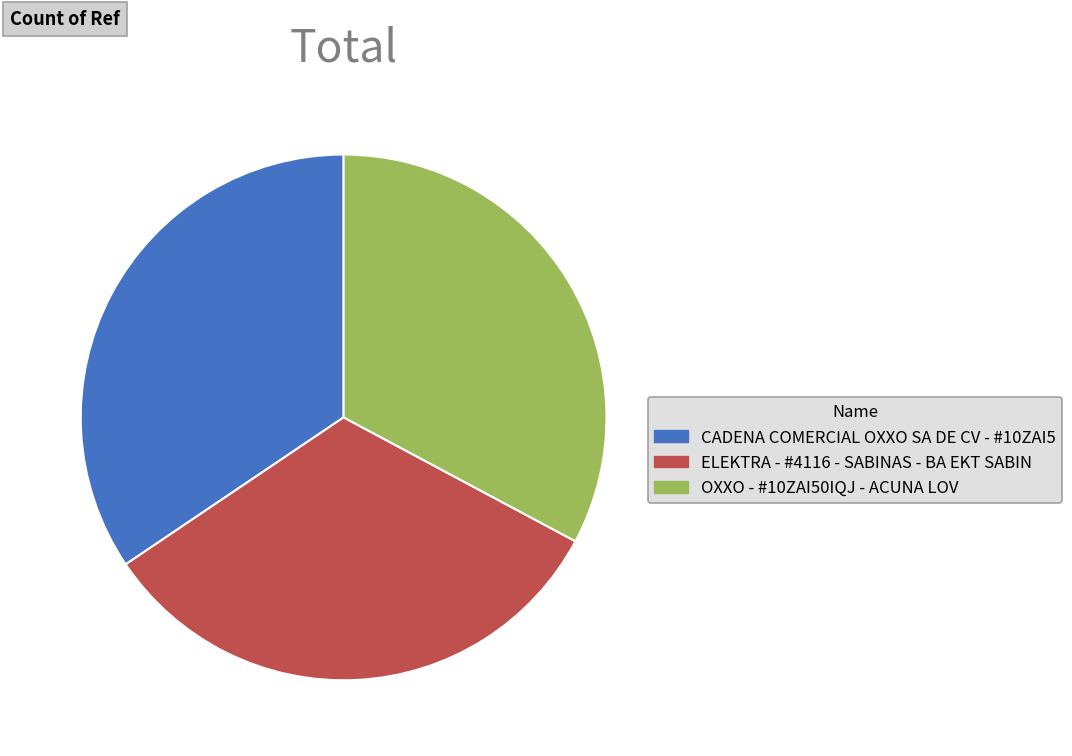

The CADENA COMERCIAL OXXO SA DE CV - #10ZAI5 slice represents 34% of the pie. True or false?

True